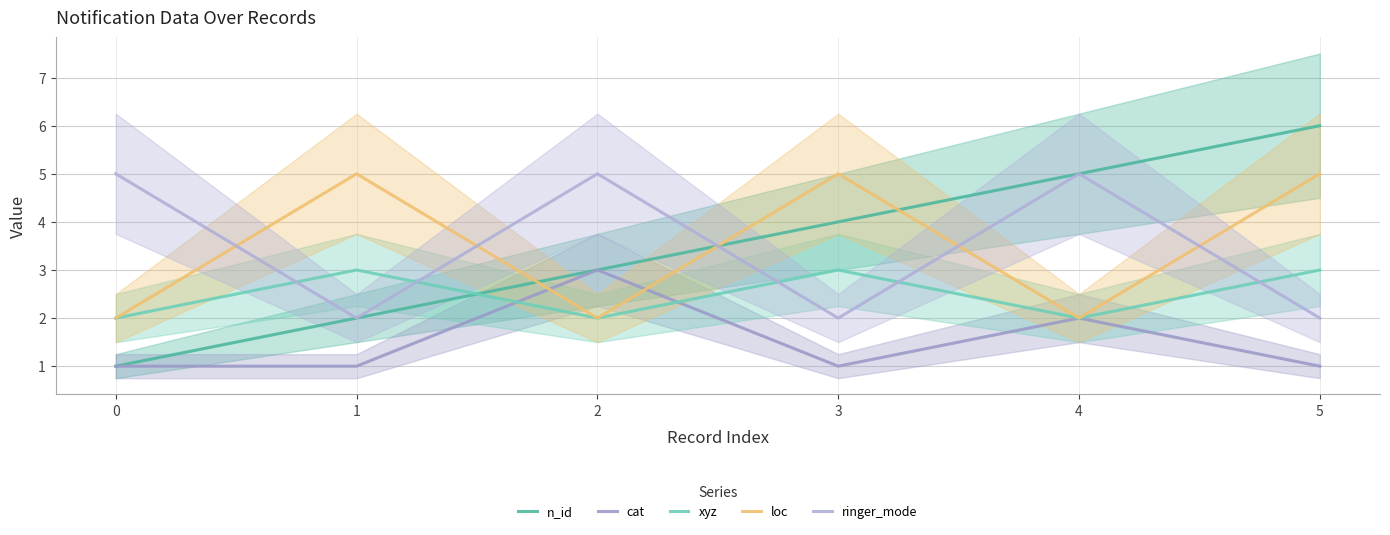

At how many categories does at least one series exceed 5?

1